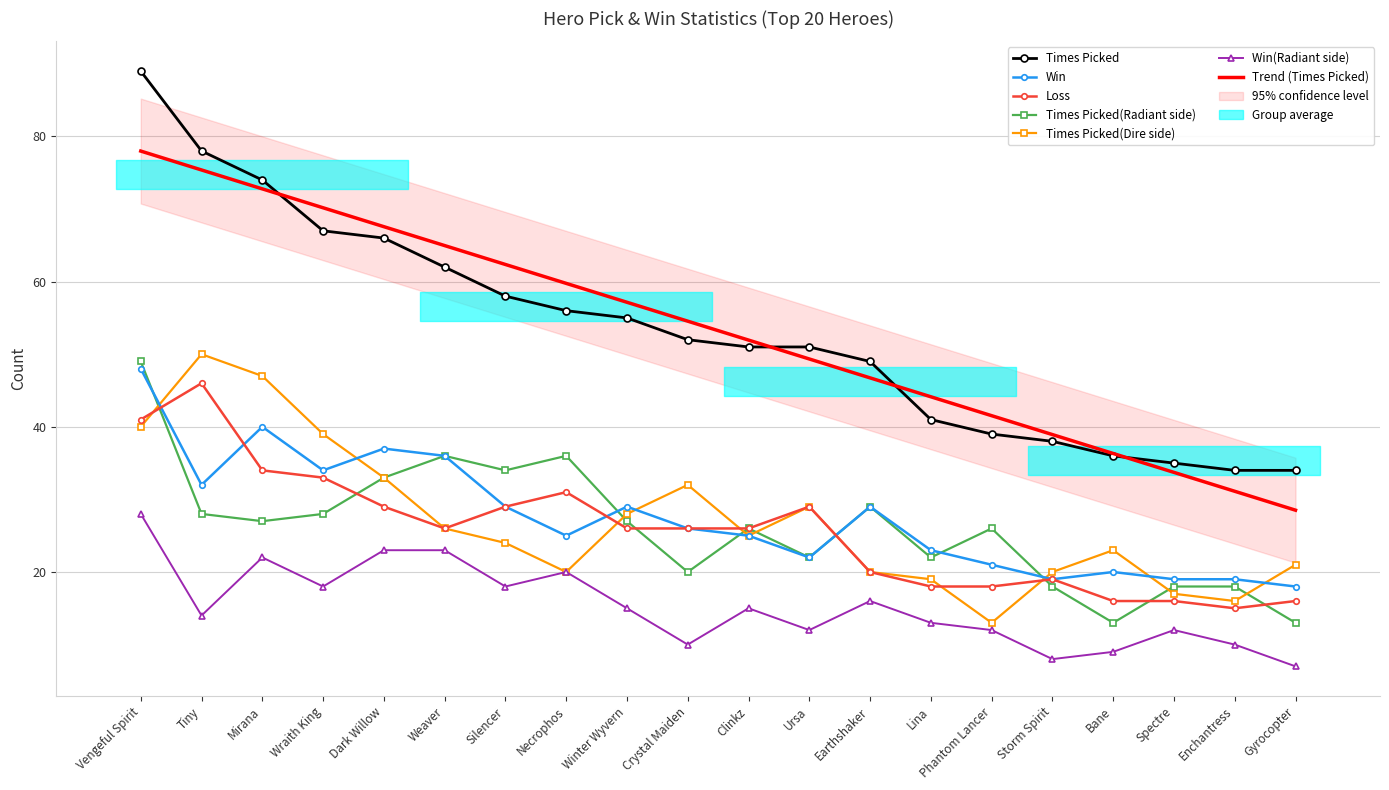

How many values in the Times Picked(Dire side) series exceed 25?

9